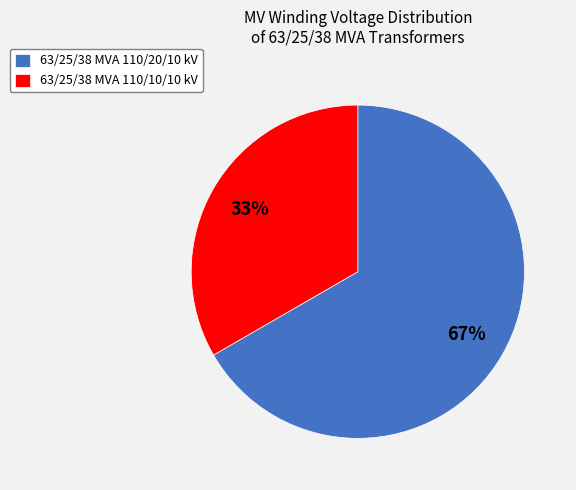

Which category has the smallest portion of the pie?

63/25/38 MVA 110/10/10 kV